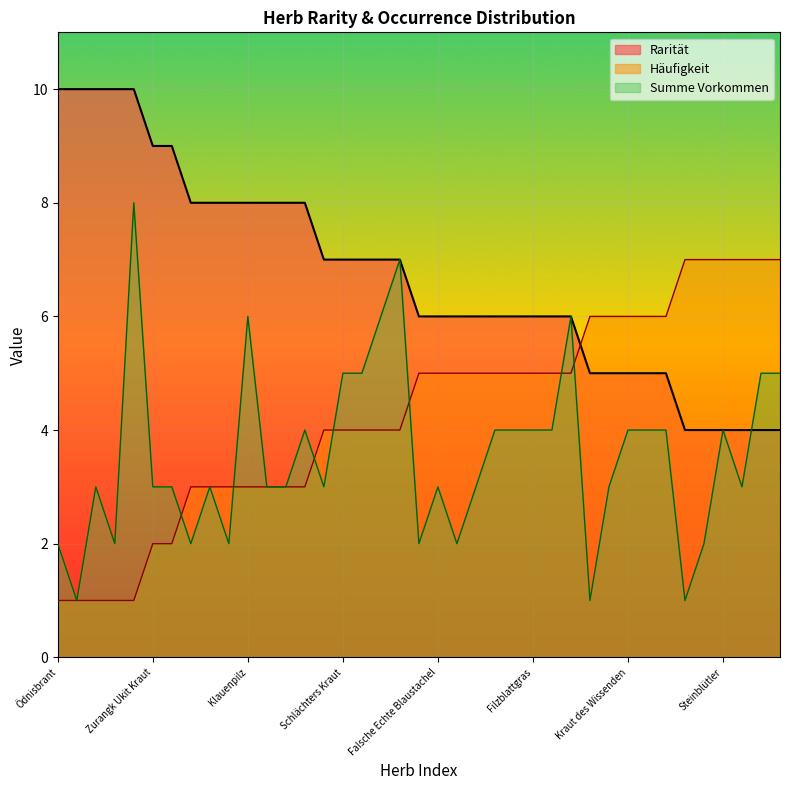

Reading right to left, extract all data points from this chart.

Rarität: 4	4	4	4	4	4	5	5	5	5	5	6	6	6	6	6	6	6	6	6	7	7	7	7	7	8	8	8	8	8	8	8	9	9	10	10	10	10	10
Häufigkeit: 7	7	7	7	7	7	6	6	6	6	6	5	5	5	5	5	5	5	5	5	4	4	4	4	4	3	3	3	3	3	3	3	2	2	1	1	1	1	1
Summe Vorkommen: 5	5	3	4	2	1	4	4	4	3	1	6	4	4	4	4	3	2	3	2	7	6	5	5	3	4	3	3	6	2	3	2	3	3	8	2	3	1	2